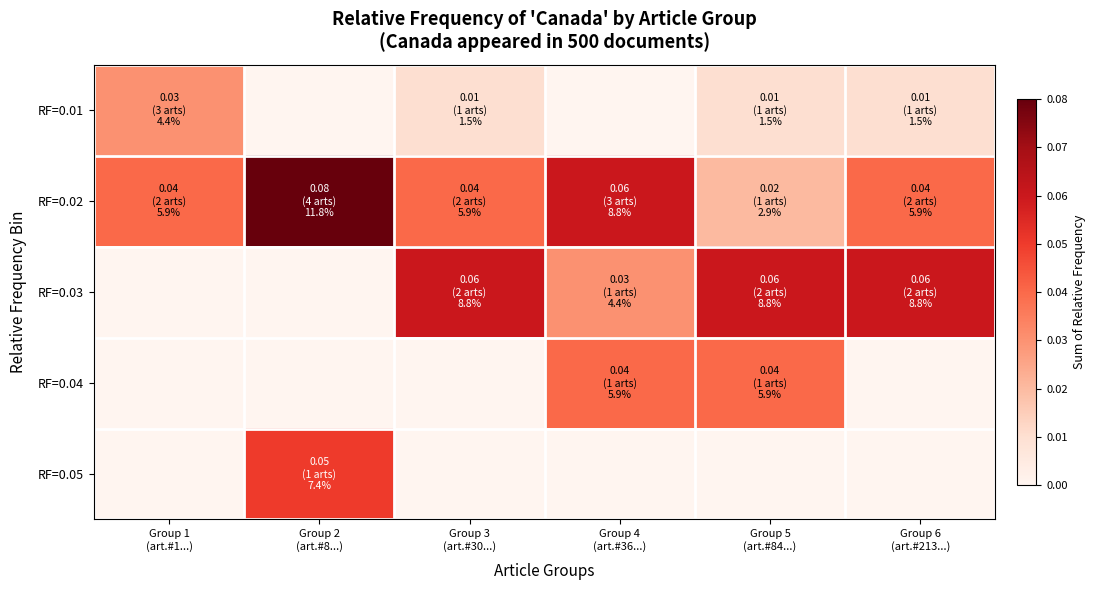

Reading left to right, transcribe all the data shown in this chart.

RF=0.01: Group 1
(art.#1...)=0.0	Group 2
(art.#8...)=0.0	Group 3
(art.#30...)=0.0	Group 4
(art.#36...)=0.0	Group 5
(art.#84...)=0.0	Group 6
(art.#213...)=0.0
RF=0.02: Group 1
(art.#1...)=0.0	Group 2
(art.#8...)=0.1	Group 3
(art.#30...)=0.0	Group 4
(art.#36...)=0.1	Group 5
(art.#84...)=0.0	Group 6
(art.#213...)=0.0
RF=0.03: Group 1
(art.#1...)=0.0	Group 2
(art.#8...)=0.0	Group 3
(art.#30...)=0.1	Group 4
(art.#36...)=0.0	Group 5
(art.#84...)=0.1	Group 6
(art.#213...)=0.1
RF=0.04: Group 1
(art.#1...)=0.0	Group 2
(art.#8...)=0.0	Group 3
(art.#30...)=0.0	Group 4
(art.#36...)=0.0	Group 5
(art.#84...)=0.0	Group 6
(art.#213...)=0.0
RF=0.05: Group 1
(art.#1...)=0.0	Group 2
(art.#8...)=0.1	Group 3
(art.#30...)=0.0	Group 4
(art.#36...)=0.0	Group 5
(art.#84...)=0.0	Group 6
(art.#213...)=0.0